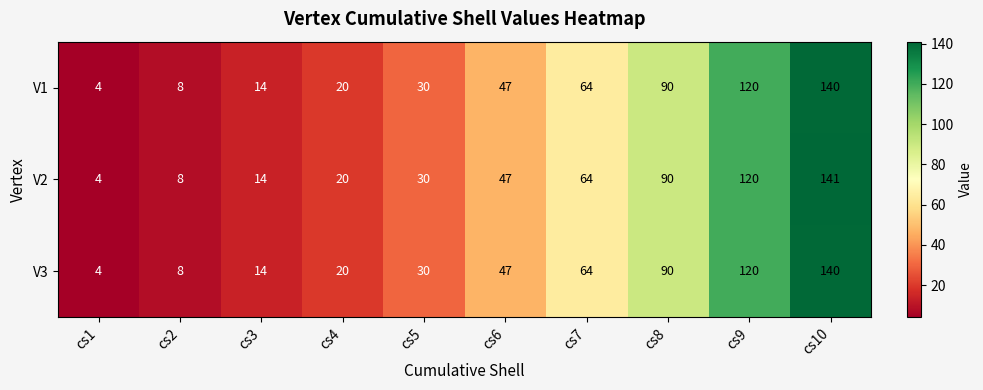

Which series has the widest spread of values?

V2